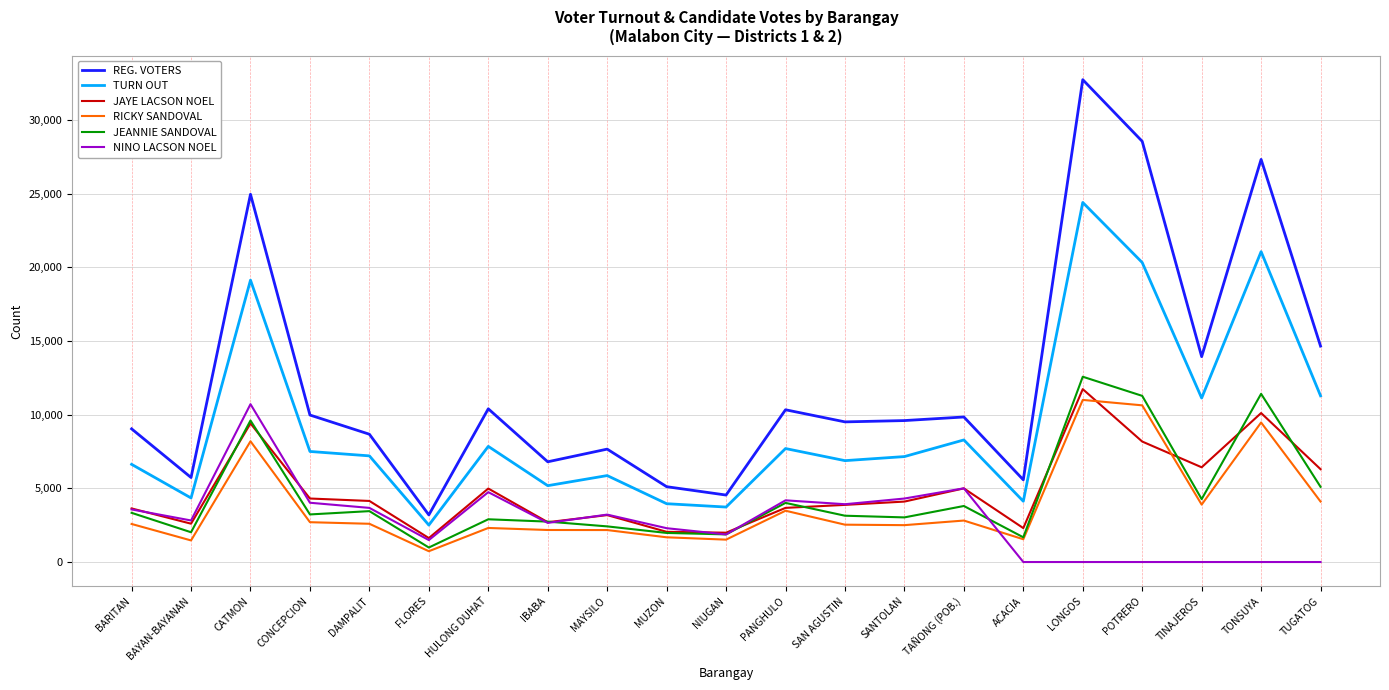

What is the greatest value displayed?

32729